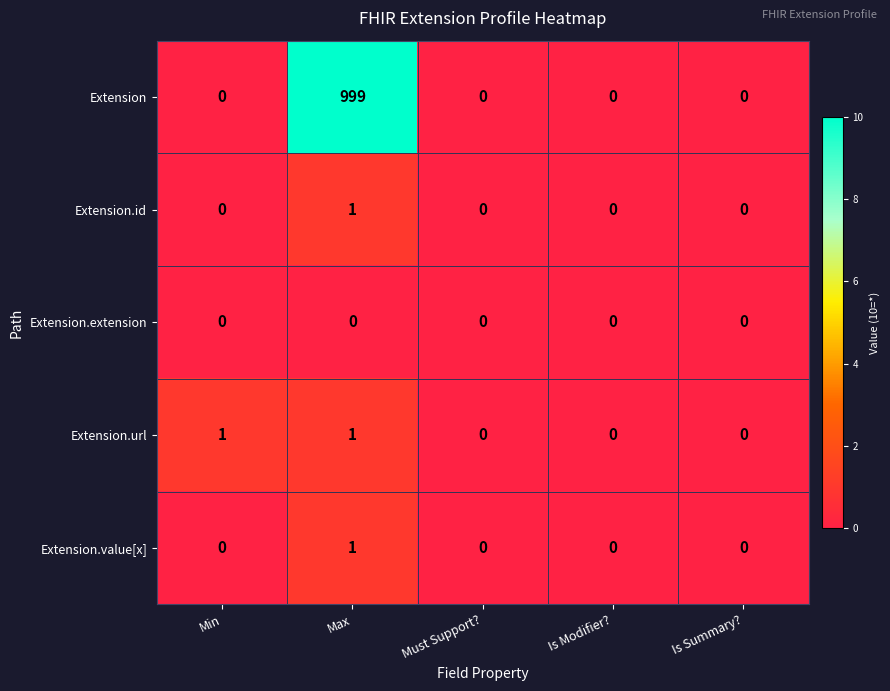

Which series changed the most between Min and Max?

Extension